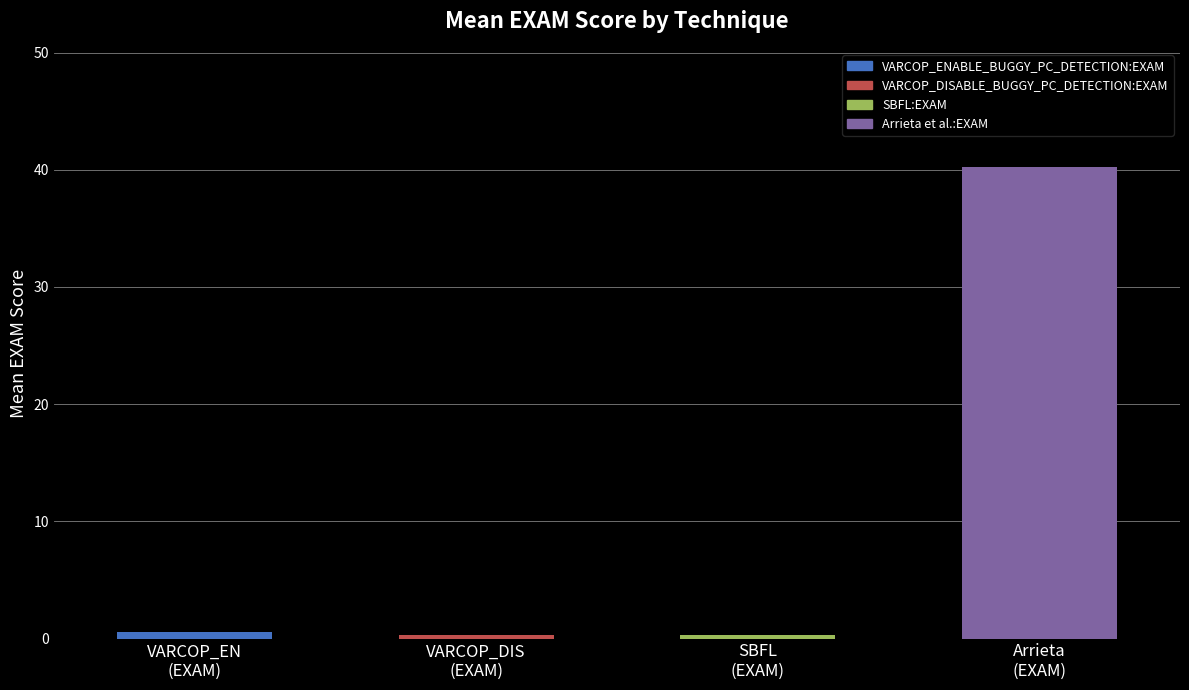

Which series has the widest spread of values?

Arrieta et al.:EXAM